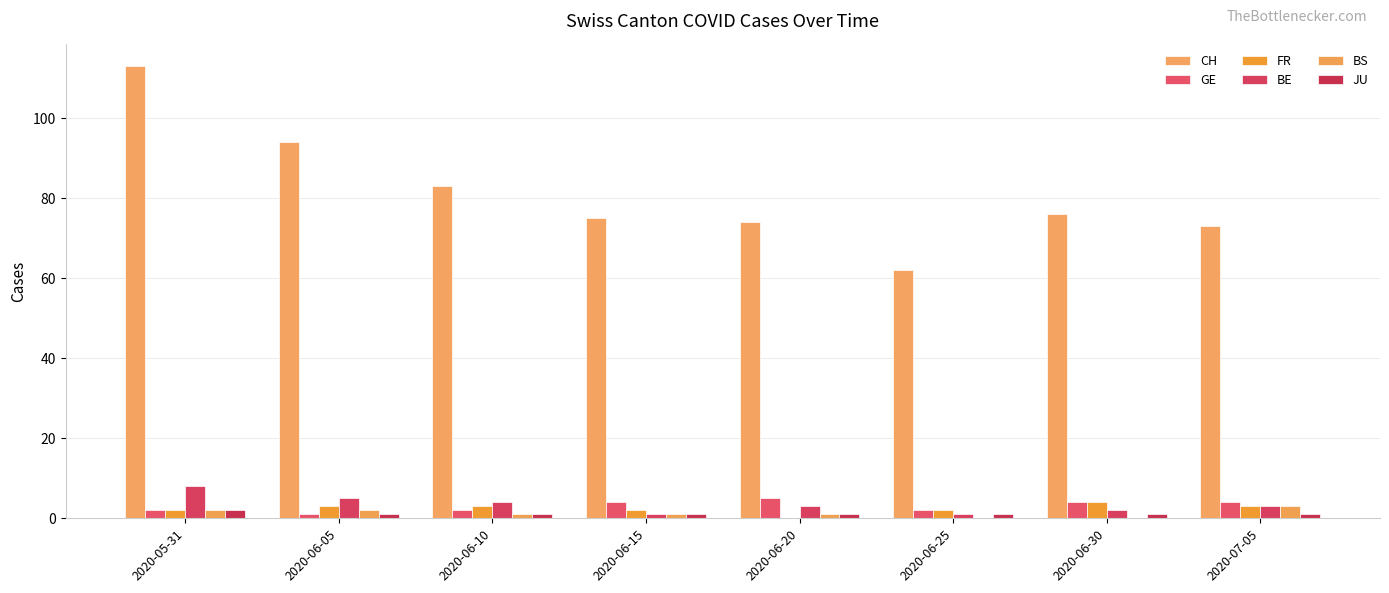

What are all the series names shown in the legend?

CH, GE, FR, BE, BS, JU